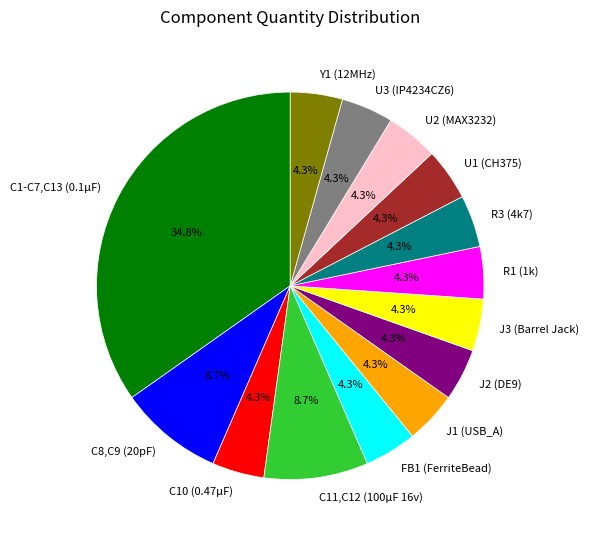

What is the ratio of the value at U3 (IP4234CZ6) to the value at Y1 (12MHz)?

1.0